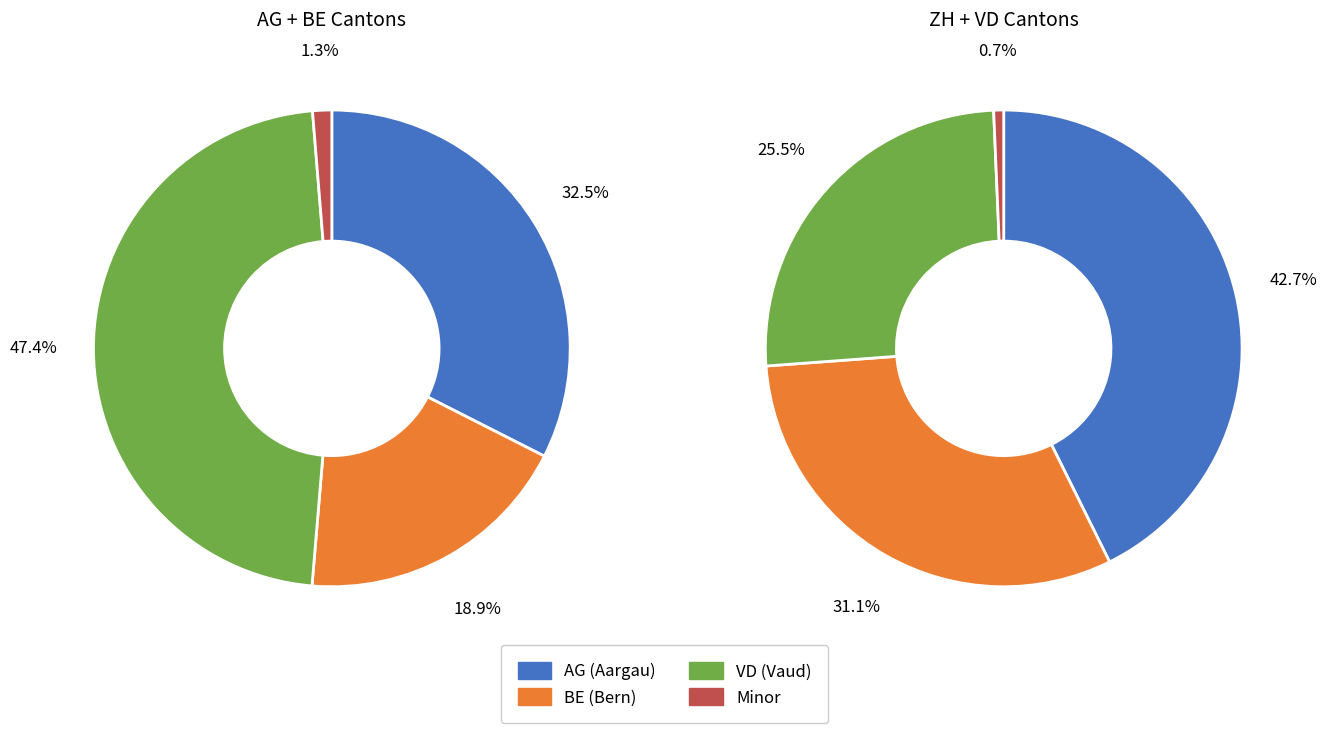

Is there a majority slice in this chart?

No